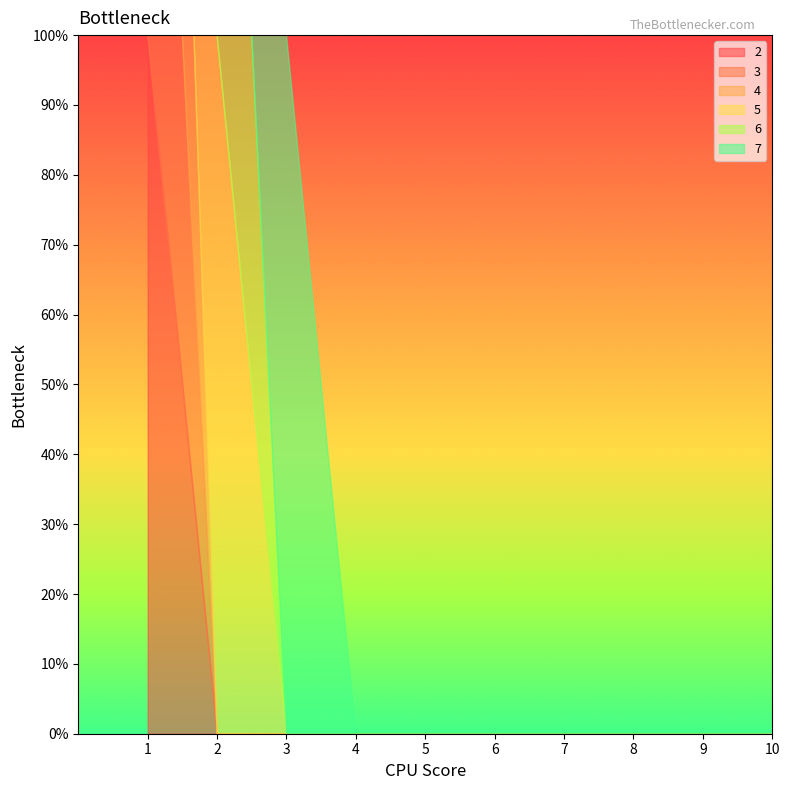

Which series has the largest range (max minus min)?

2